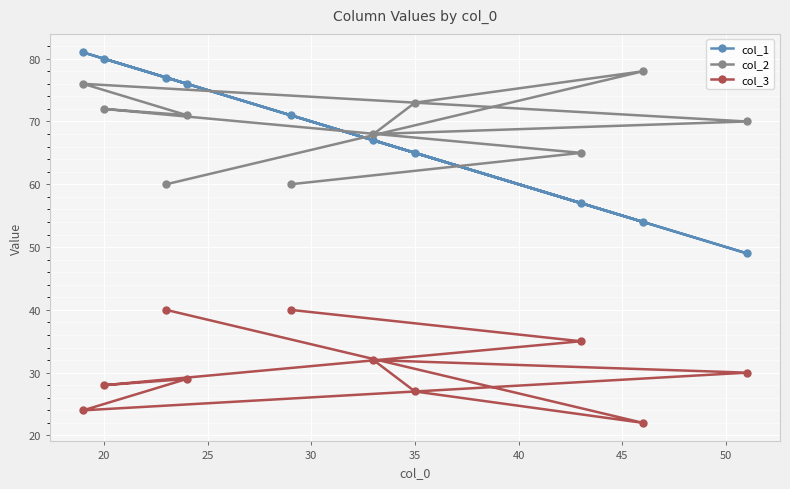

What is the highest value of the col_3 series?

40